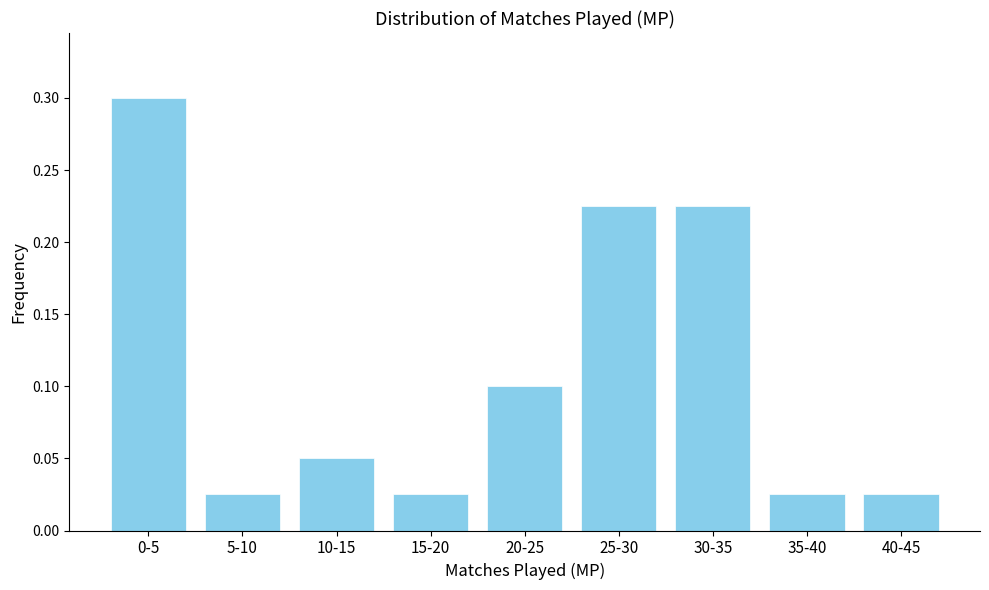

The chart shows a value of 0.1 at 20-25. True or false?

True